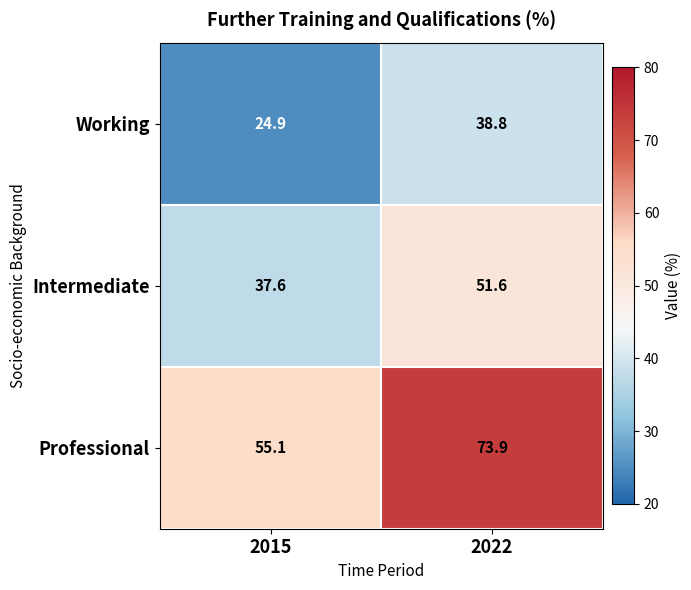

What is the sum of all Intermediate values?

89.2